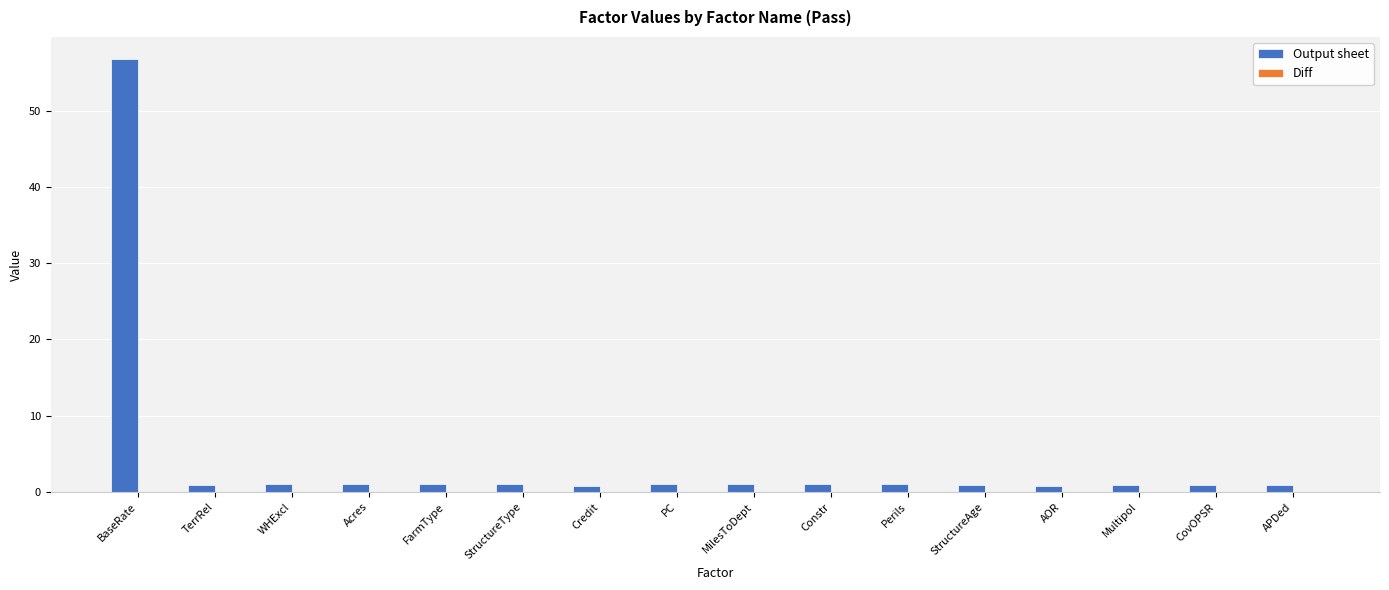

Are the bars horizontal?

No